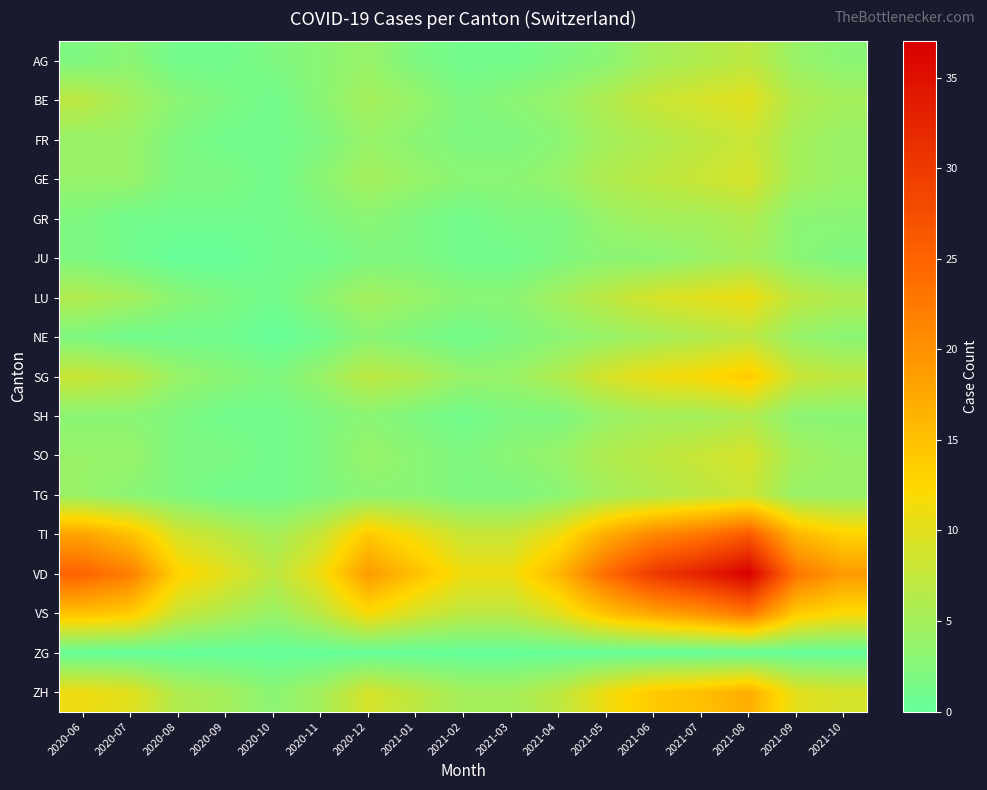

What is the total value across all series at 2020-06?

117